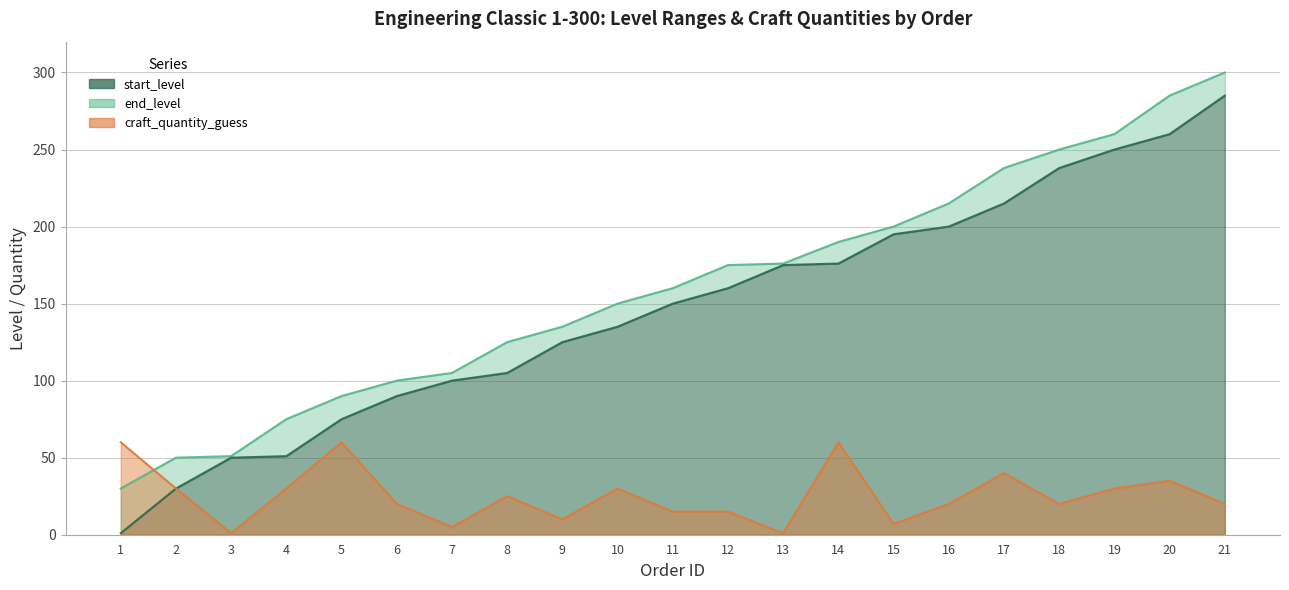

True or false: craft_quantity_guess has more than 0 points higher than both neighbors.

True